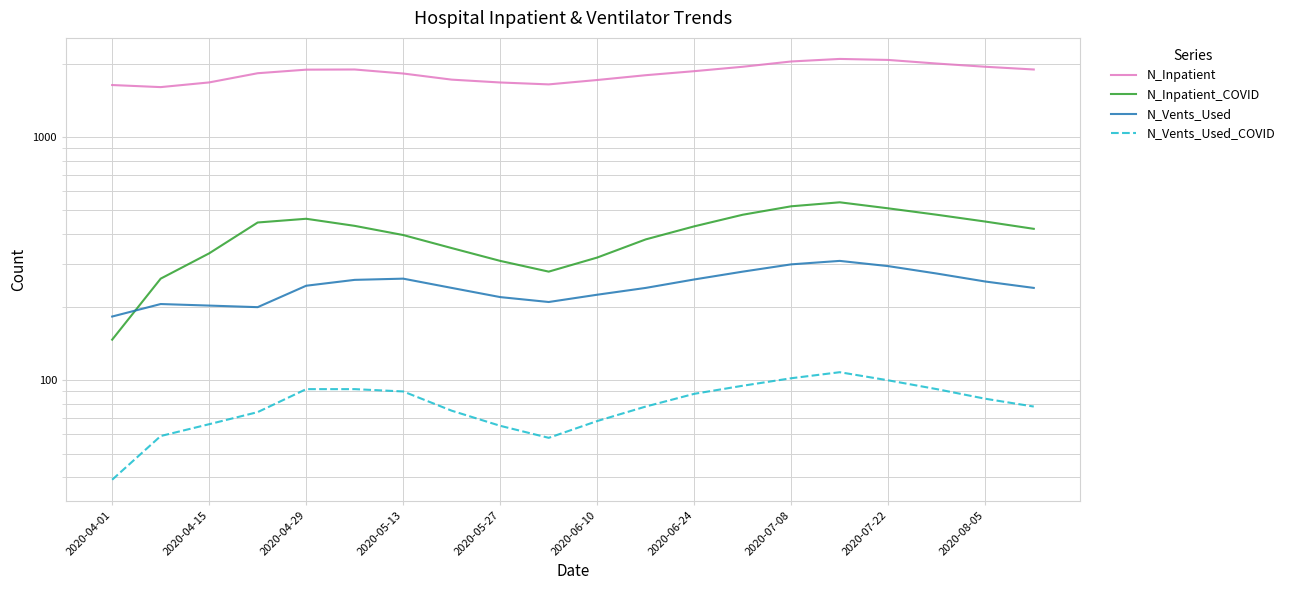

Which category has the lowest value in the N_Vents_Used_COVID series?

2020-04-01